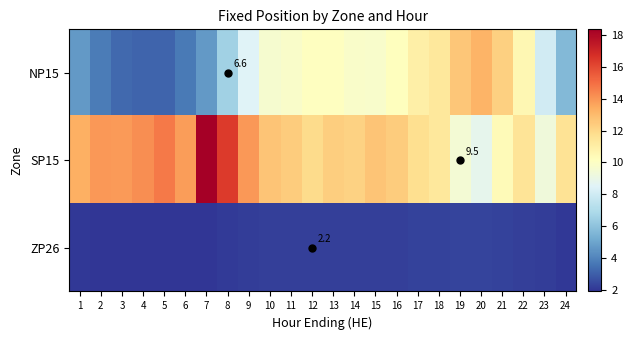

What is the greatest value displayed?

18.4